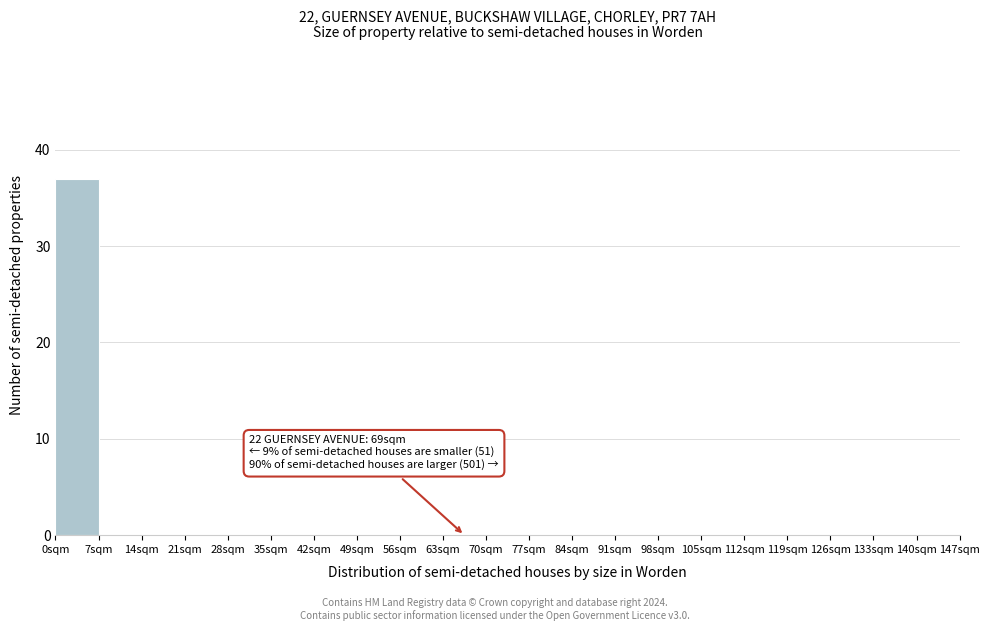

Over which range of the x-axis is the bar tallest?

0 to 7